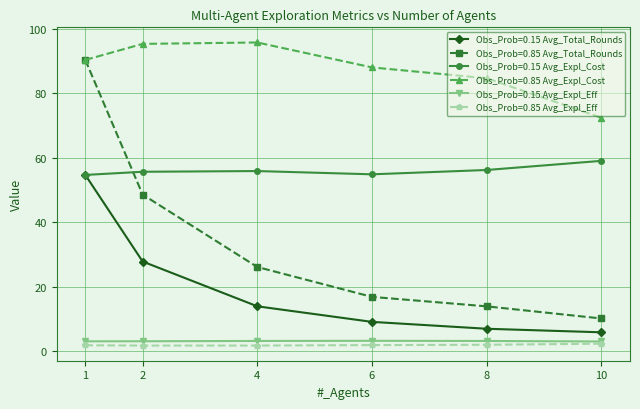

At how many categories does at least one series exceed 42?

6